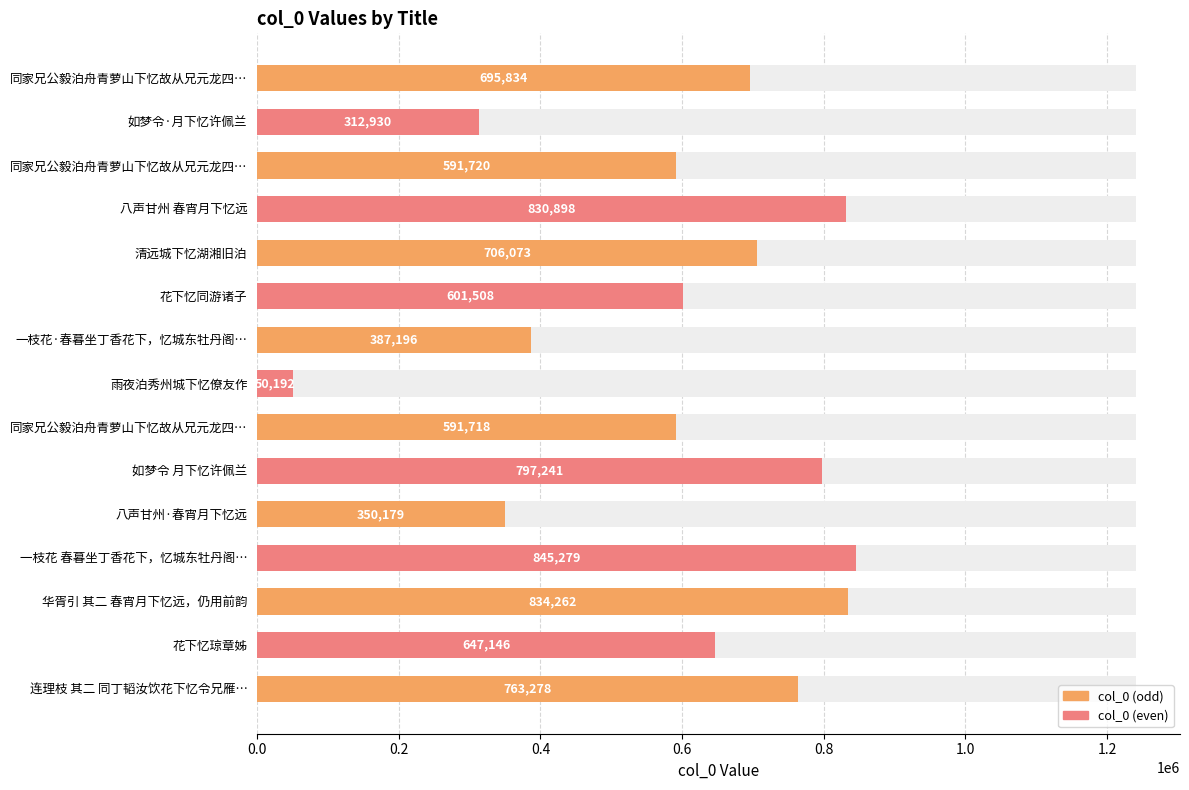

Are the bars horizontal?

Yes